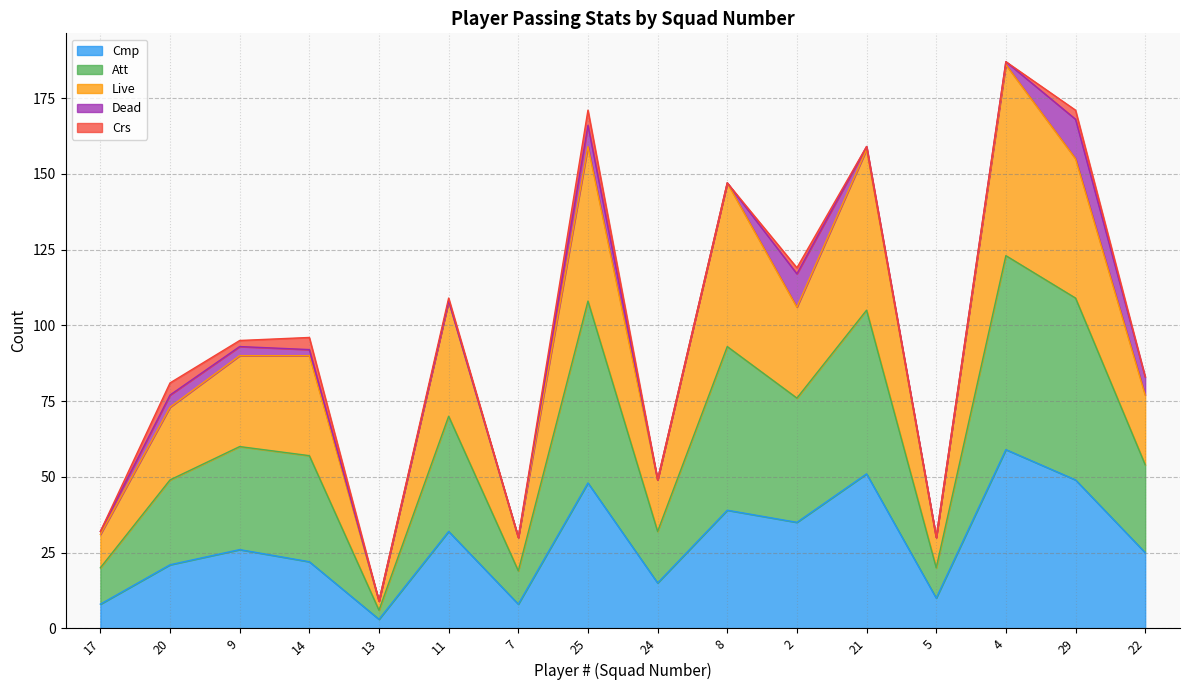

Rank the categories by Att value from highest to lowest.

4, 25, 29, 21, 8, 2, 11, 14, 9, 22, 20, 24, 17, 7, 5, 13